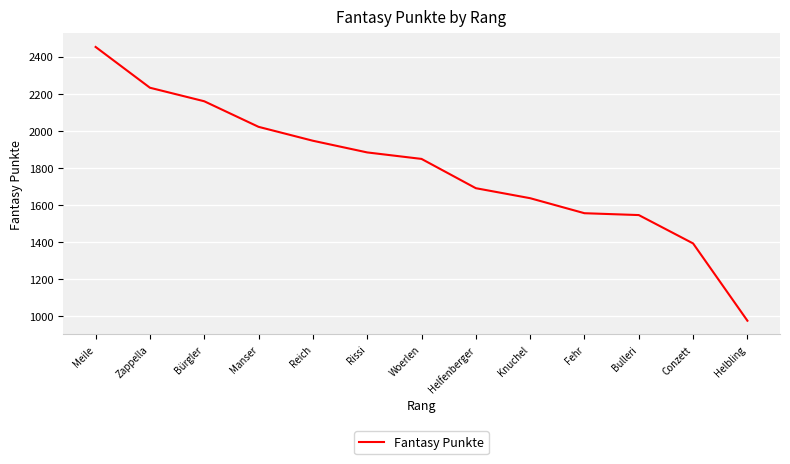

At which category does the chart reach its minimum across all series?

Helbling